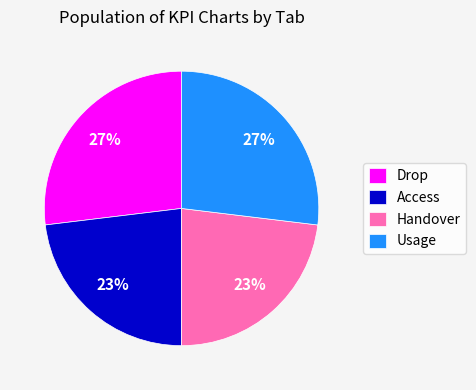

To the nearest percent, what portion does Access represent?

23%